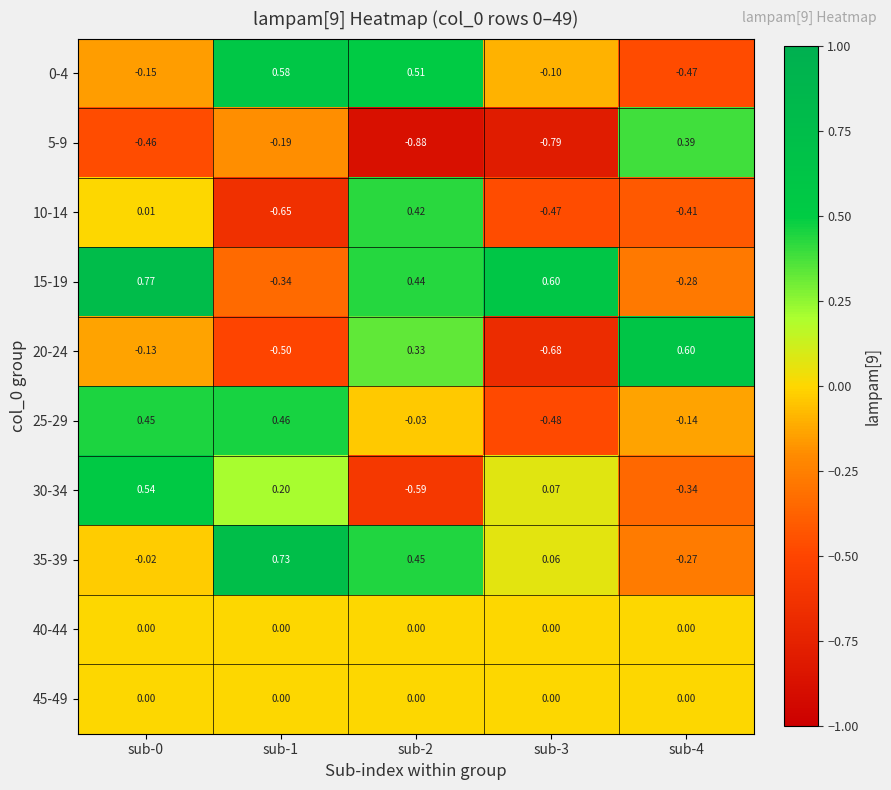

How many data points in 15-19 are less than 0?

2